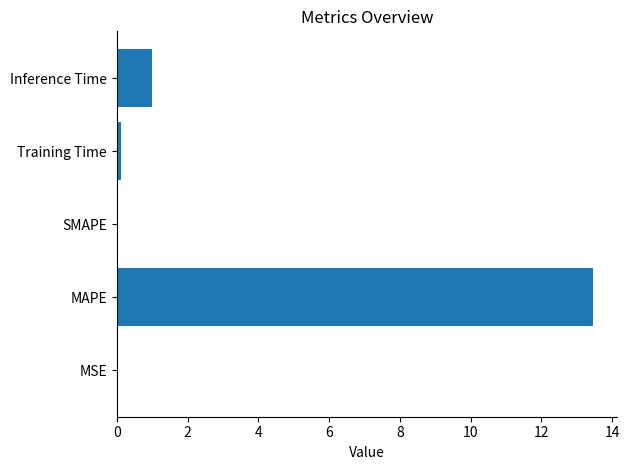

Between Inference Time and SMAPE, which is larger?

Inference Time